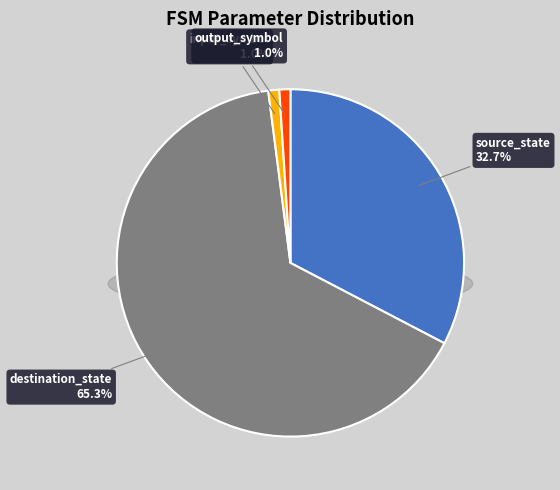

How much of the chart is everything except output_symbol?

99.0%